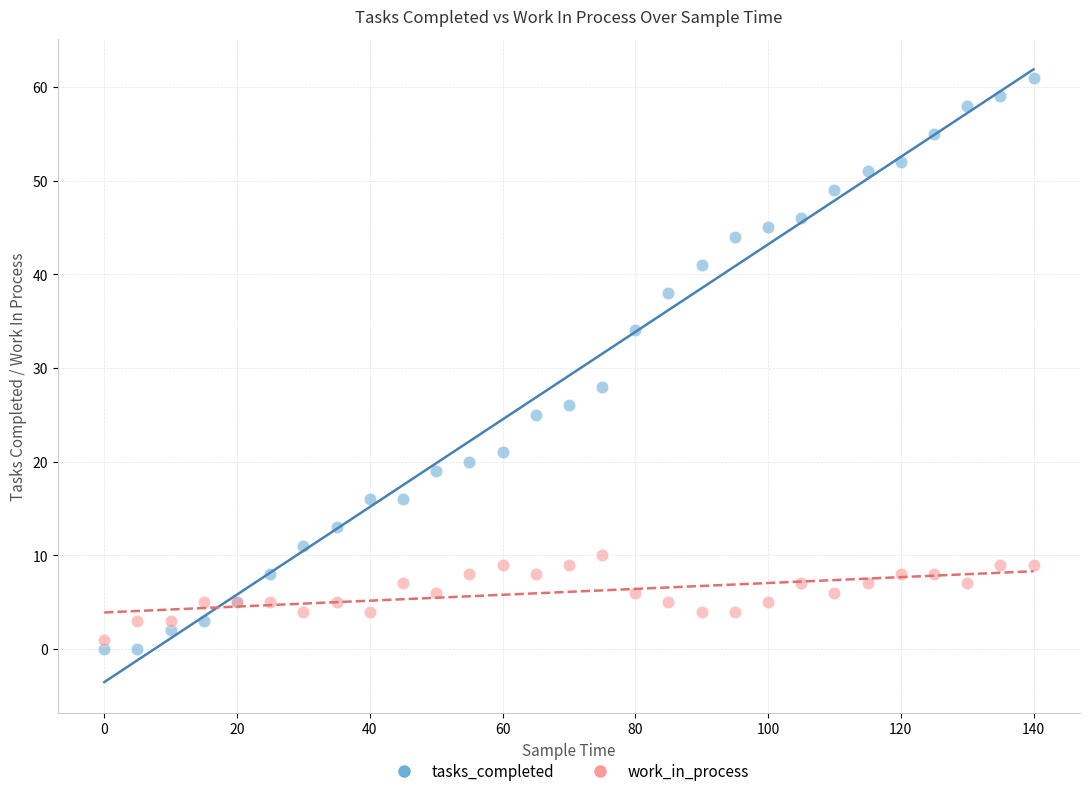

What is the X range (max minus min) for the scatter plot?

140